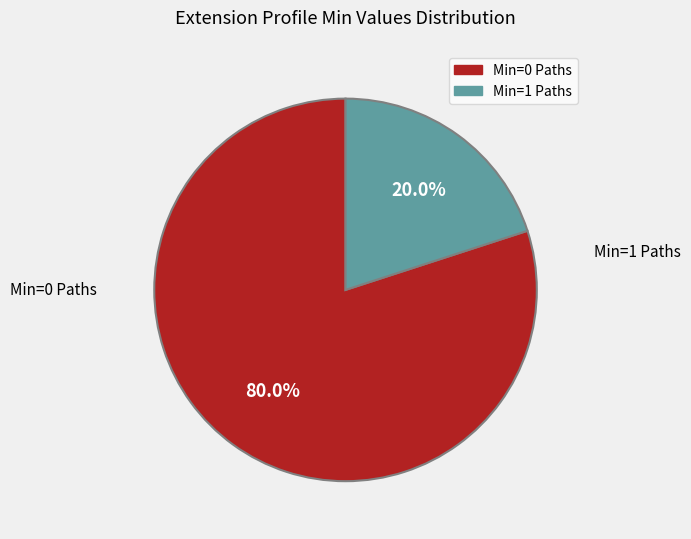

Is there any slice that represents more than half of the pie?

Yes